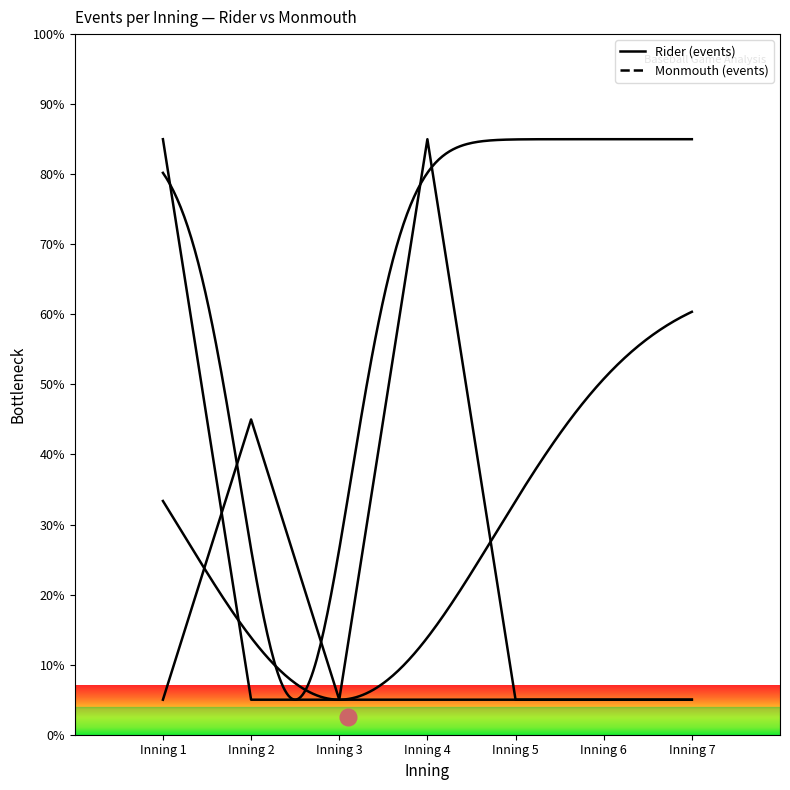

At Inning 3, list the series in order from largest to smallest.

Rider_events_per_inning, Monmouth_events_per_inning